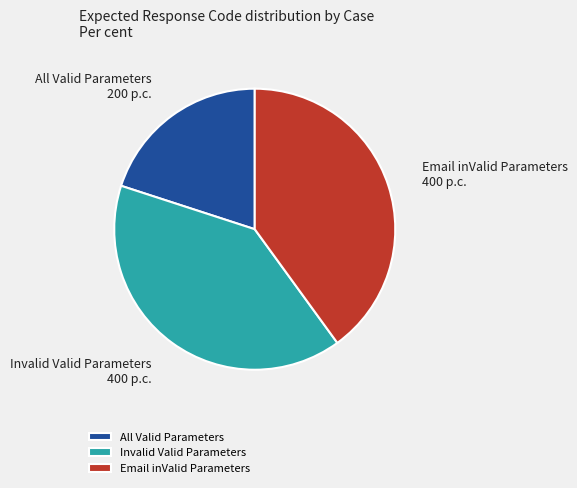

Which has a higher value, All Valid Parameters or Invalid Valid Parameters?

Invalid Valid Parameters